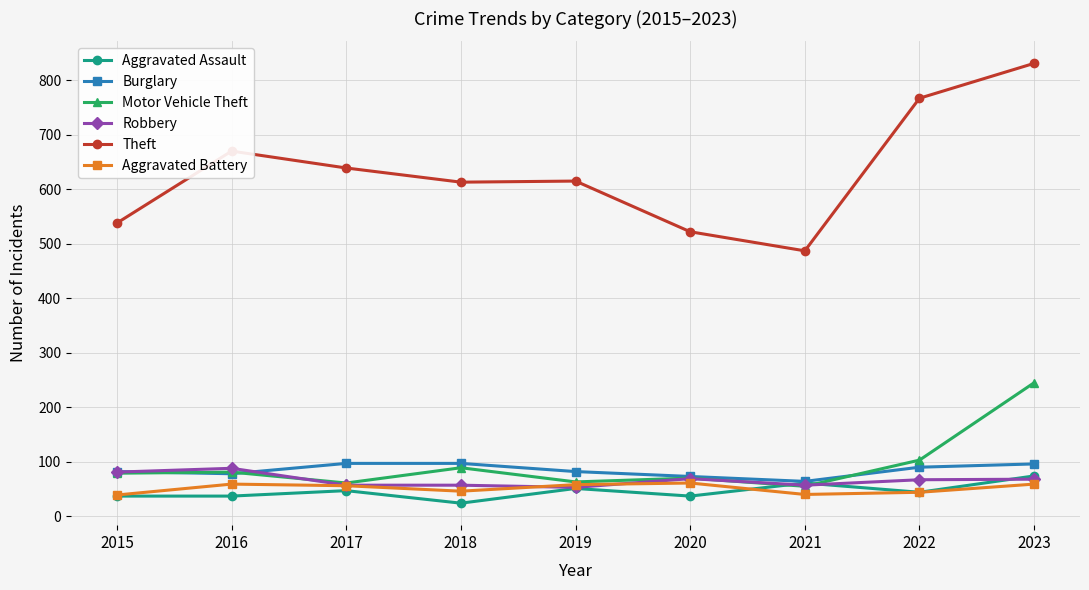

What is the sum of all Robbery values?

597